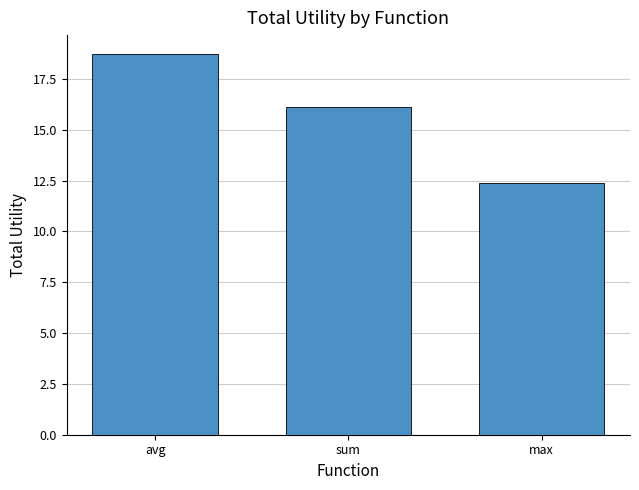

What is the sum of the values at sum and avg?

34.9